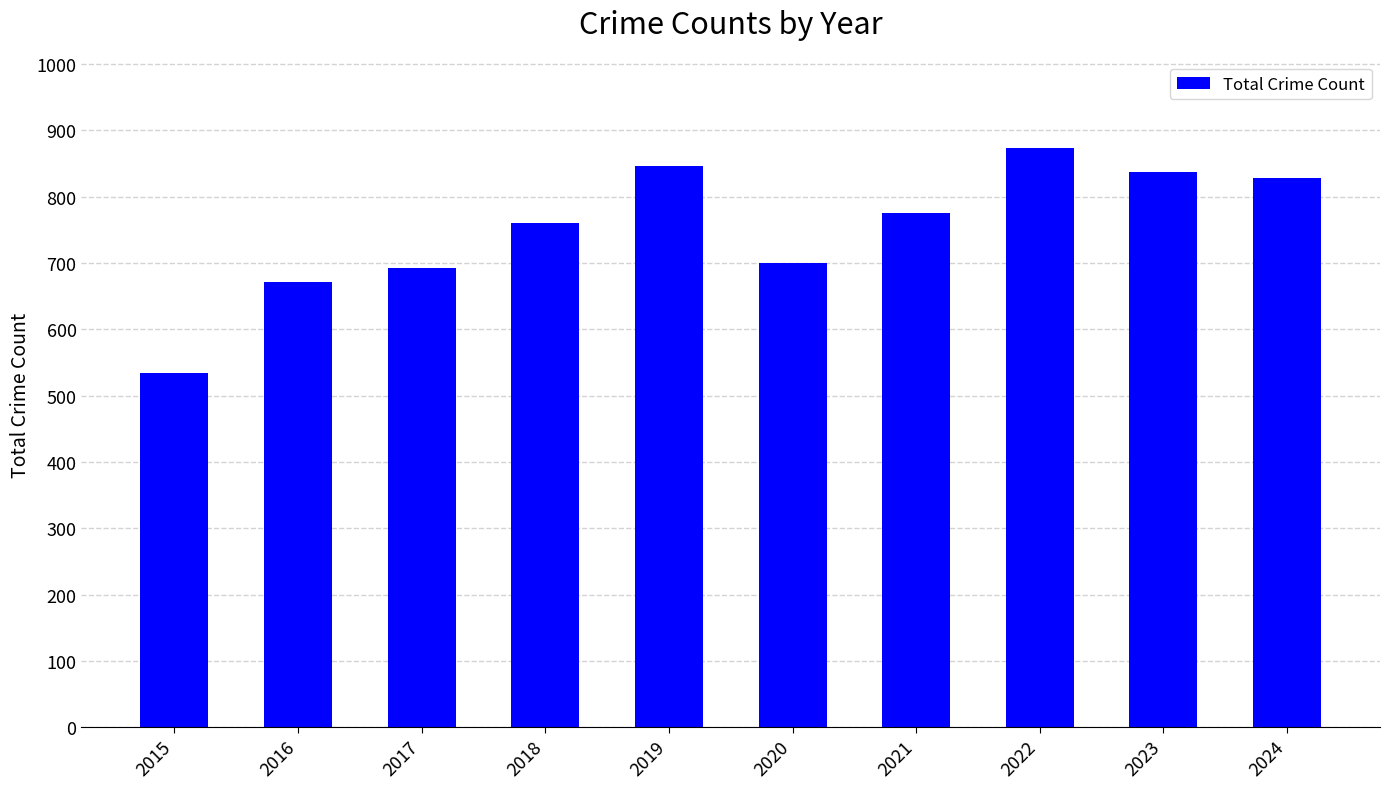

True or false: the data shows 509 at 2021.

False